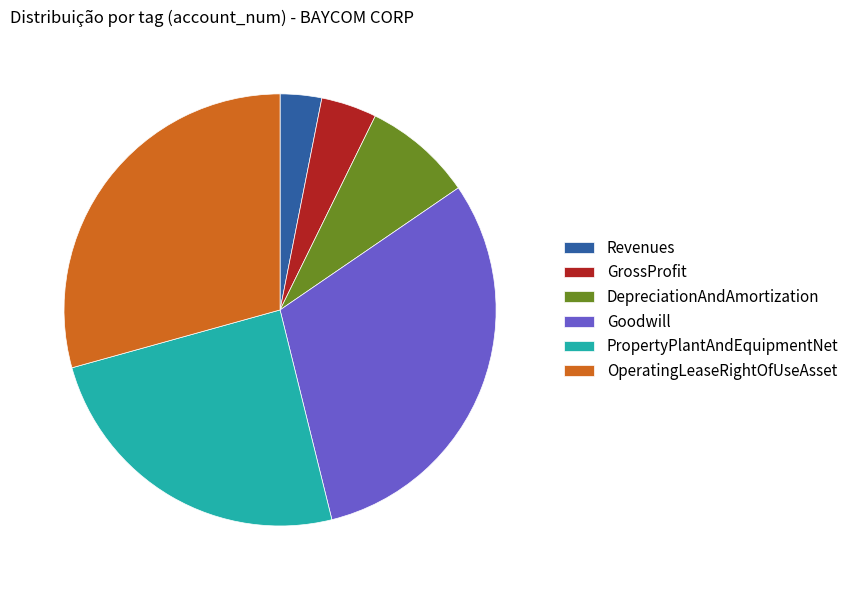

True or false: GrossProfit accounts for 15% of the total.

False